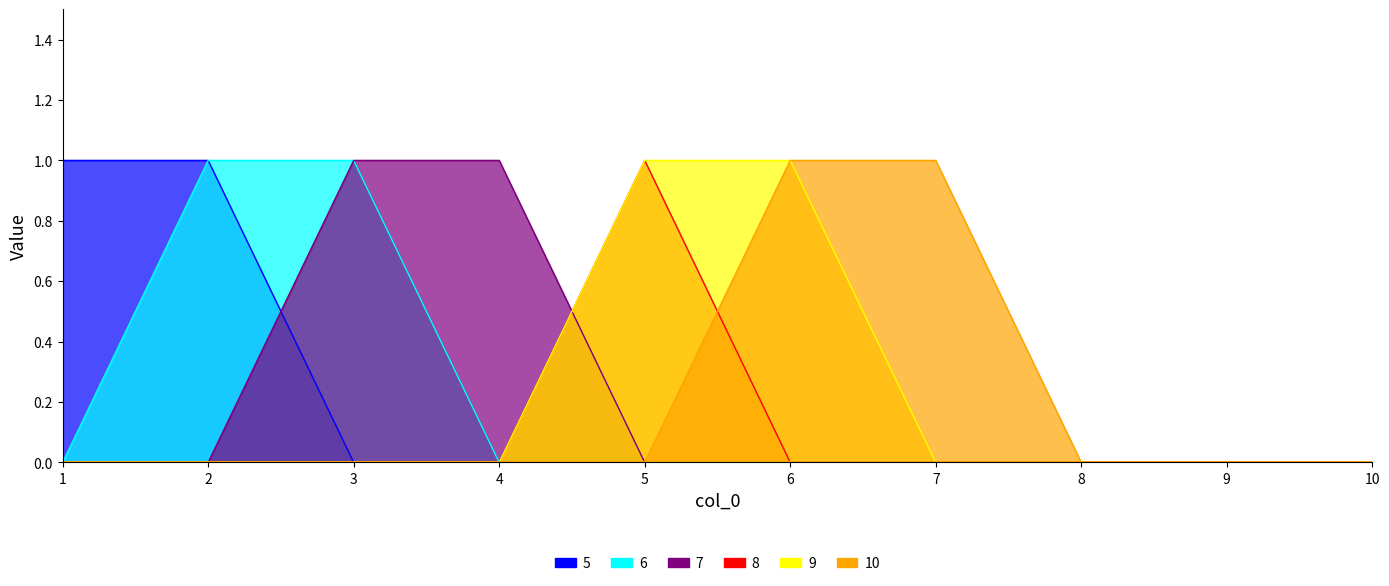

At which category does the chart reach its peak across all series?

1